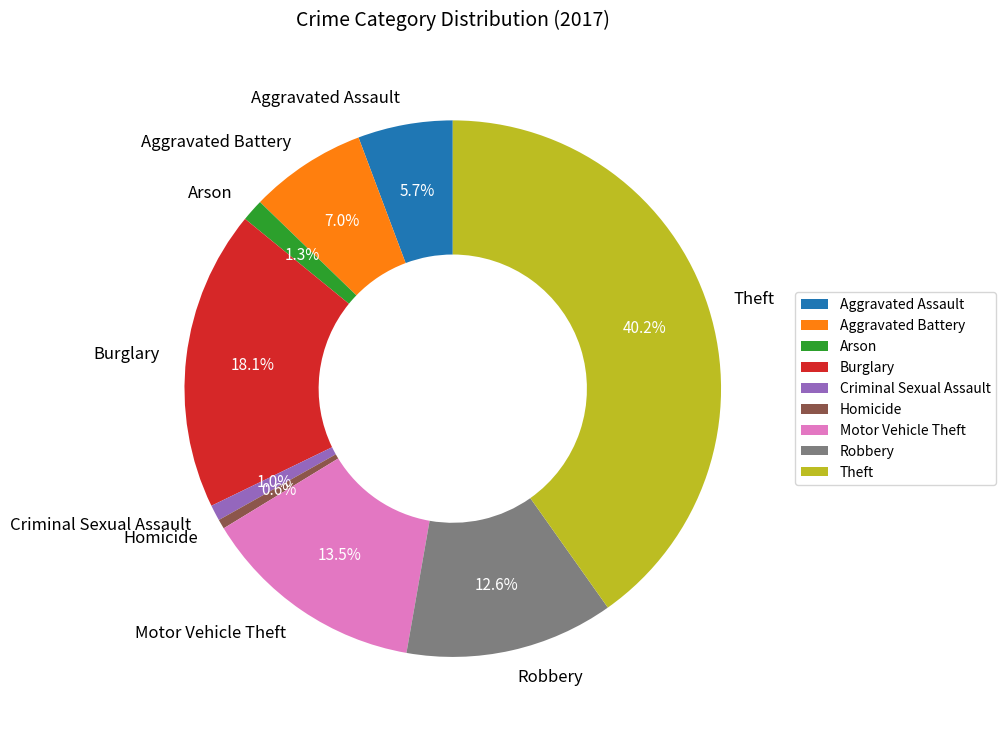

What is the ratio of the value at Theft to the value at Burglary?

2.2